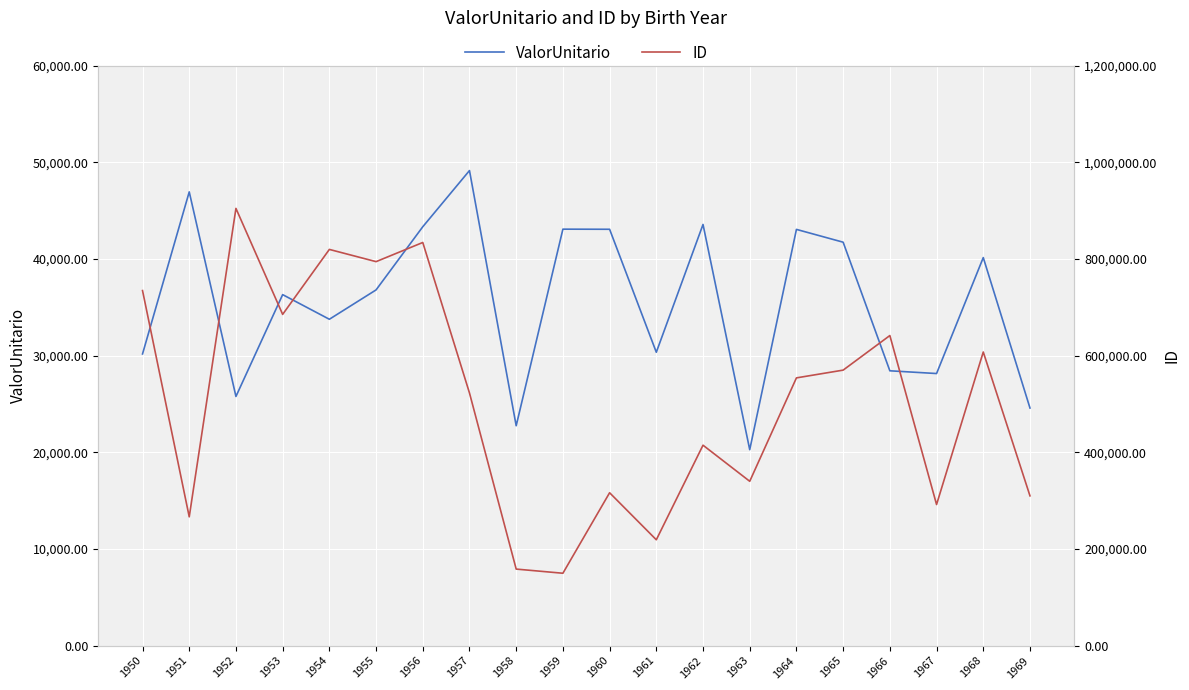

How many values in the ID series are below 553976?

10